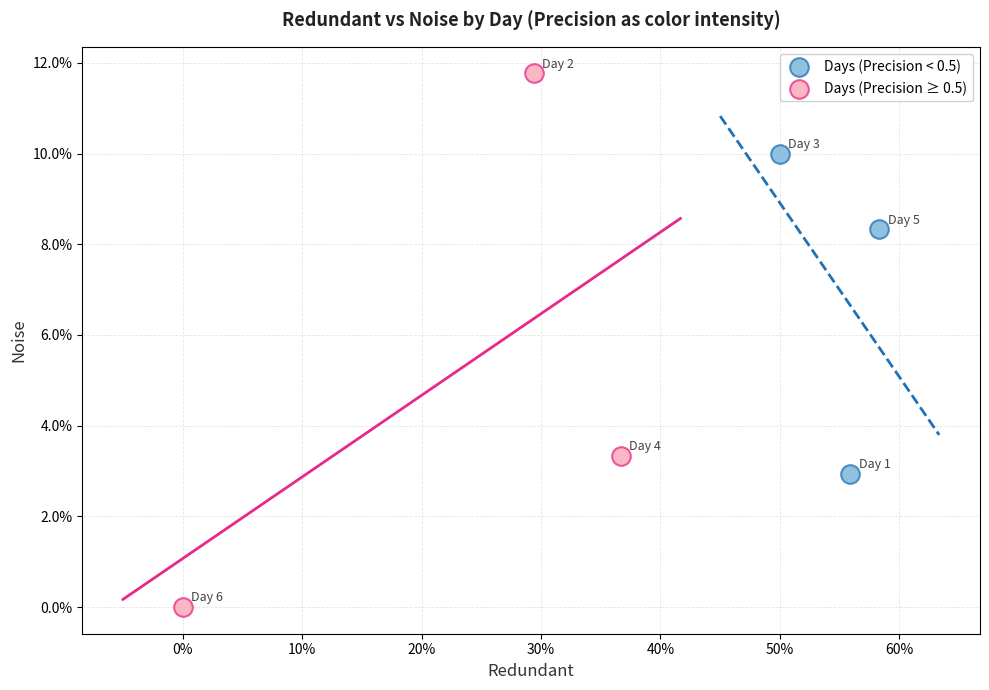

Which series reaches the minimum Y coordinate?

Days (Precision ≥ 0.5)